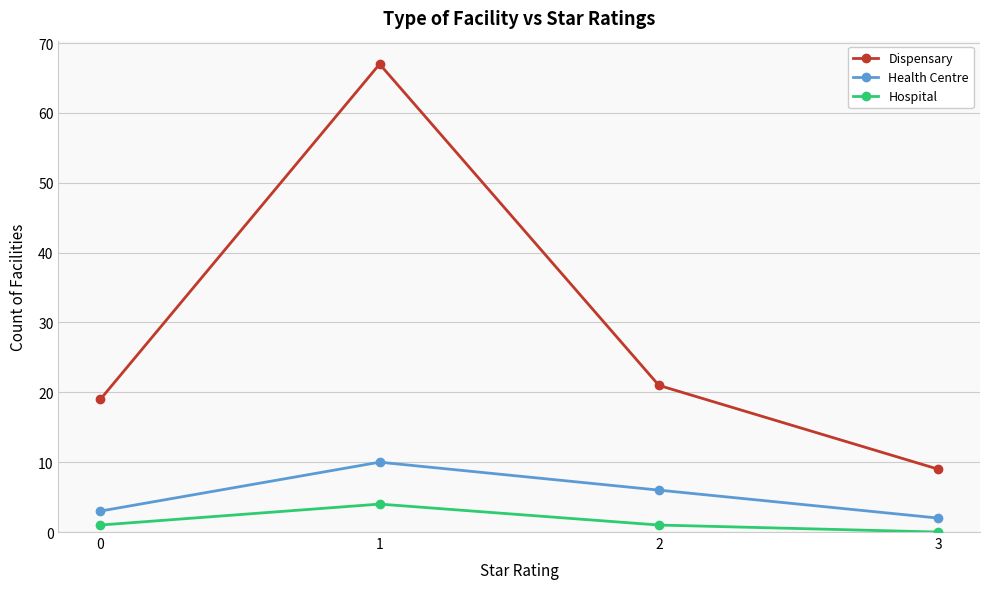

How many lines are shown in the chart?

3